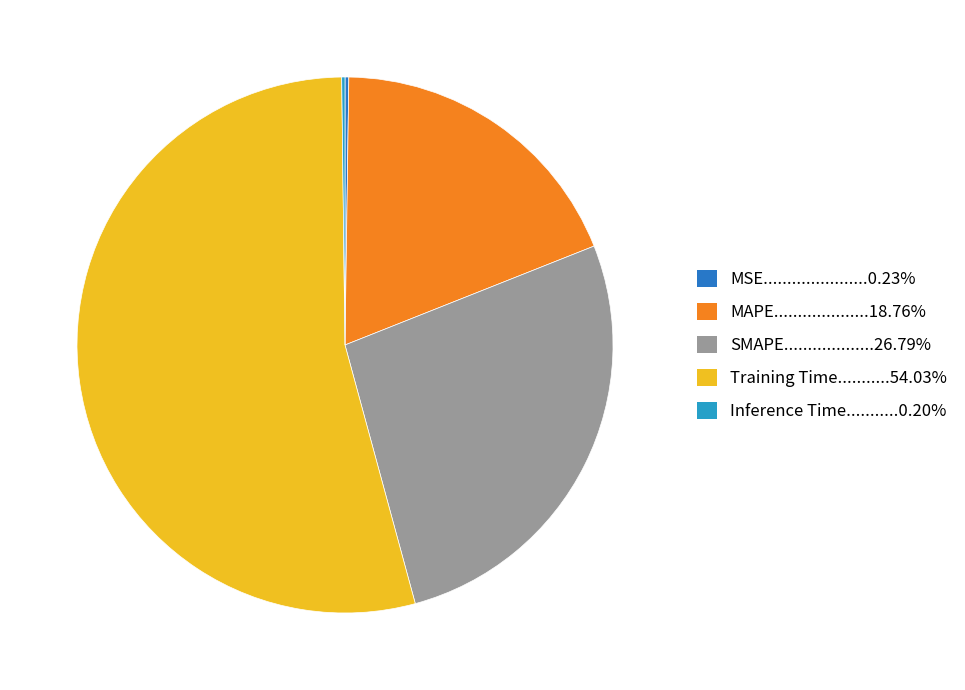

Is there a majority slice in this chart?

Yes